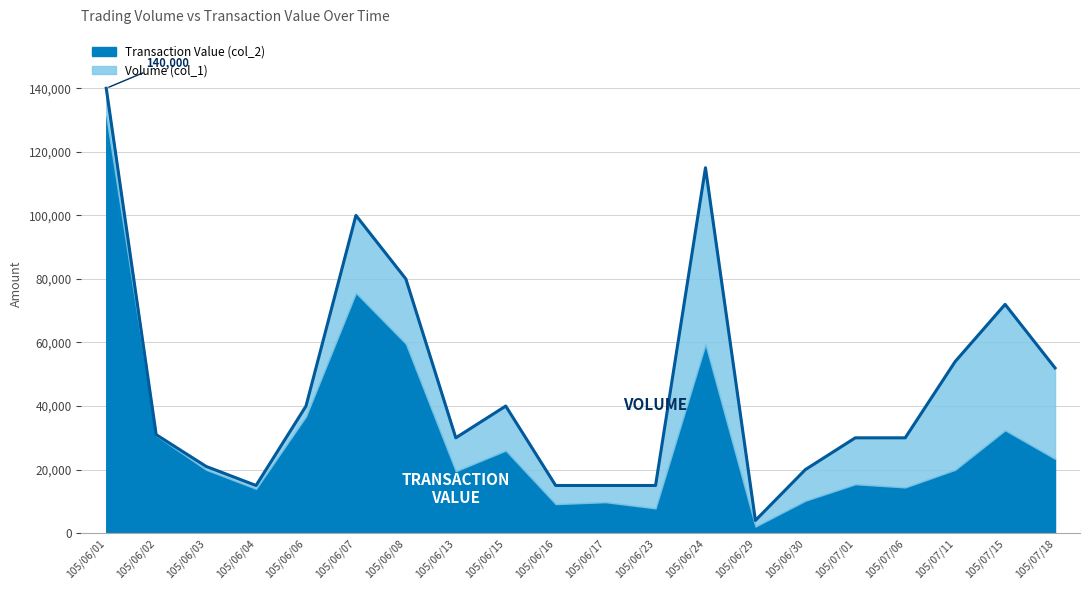

The chart shows a value of 70005 at 105/06/15. True or false?

False